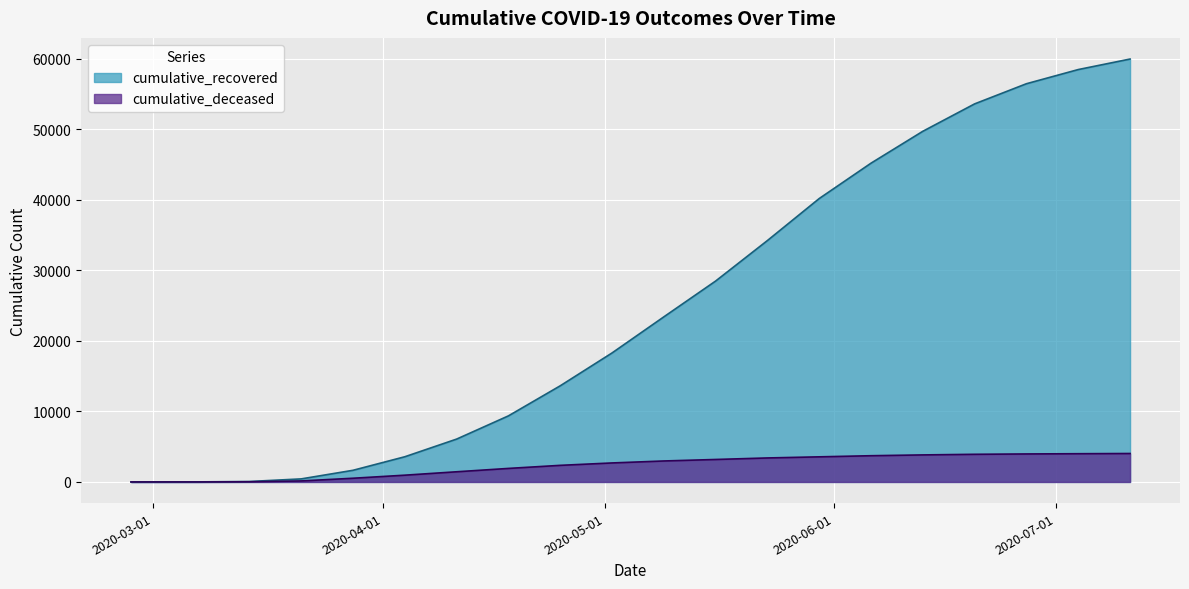

Reading left to right, transcribe all the data shown in this chart.

cumulative_recovered: 2020-02-27=2	2020-03-07=9	2020-03-14=63	2020-03-21=431	2020-03-28=1650	2020-04-04=3569	2020-04-11=6072	2020-04-18=9362	2020-04-25=13623	2020-05-02=18278	2020-05-09=23394	2020-05-16=28470	2020-05-23=34211	2020-05-30=40164	2020-06-06=45176	2020-06-13=49695	2020-06-20=53578	2020-06-27=56434	2020-07-04=58442	2020-07-11=59933
cumulative_deceased: 2020-02-27=0	2020-03-07=1	2020-03-14=20	2020-03-21=142	2020-03-28=524	2020-04-04=958	2020-04-11=1441	2020-04-18=1916	2020-04-25=2352	2020-05-02=2692	2020-05-09=2972	2020-05-16=3184	2020-05-23=3400	2020-05-30=3558	2020-06-06=3717	2020-06-13=3831	2020-06-20=3917	2020-06-27=3967	2020-07-04=4001	2020-07-11=4031